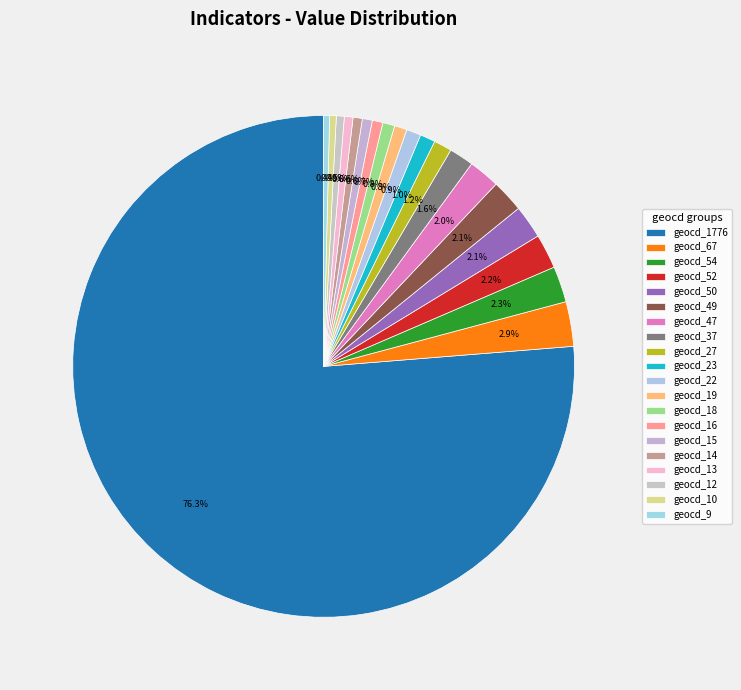

Between geocd_47 and geocd_18, which is larger?

geocd_47